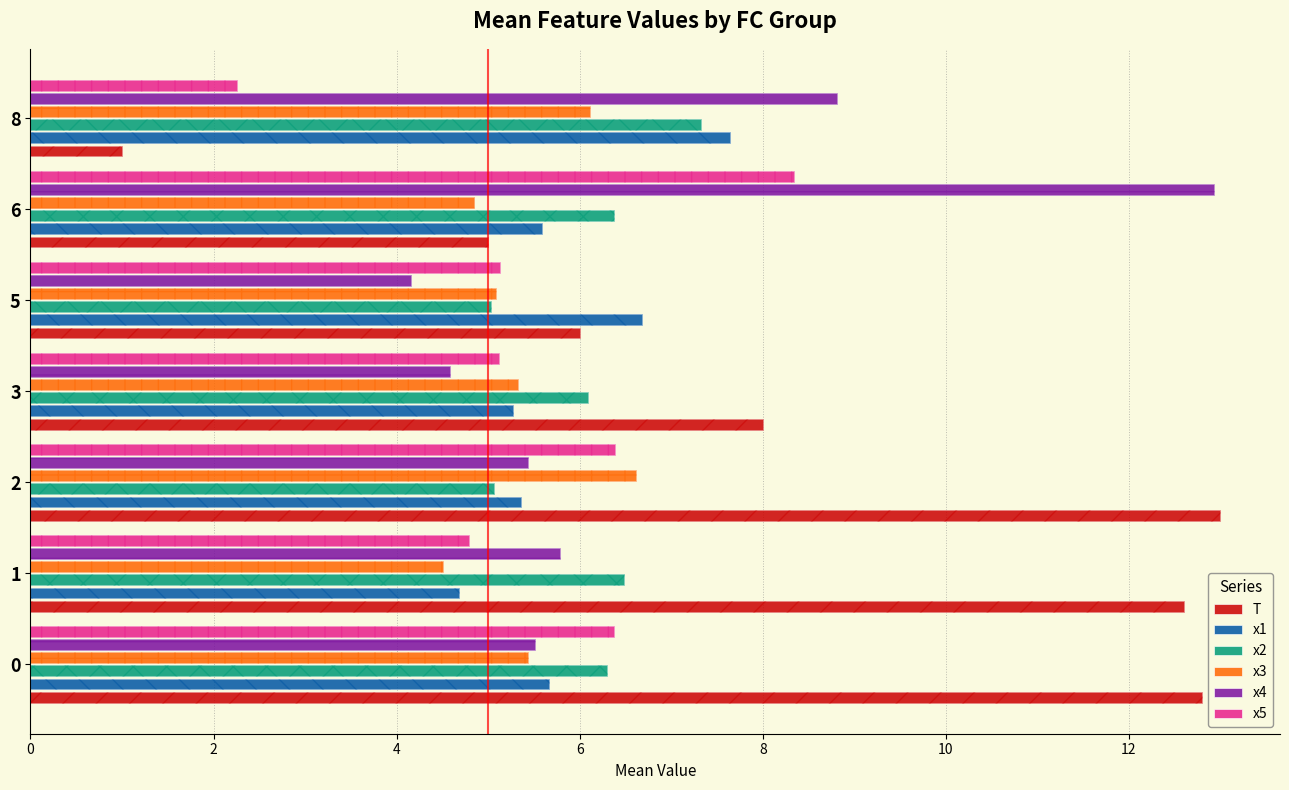

What is the value of the x4 bar at the 3rd from the left?

5.4